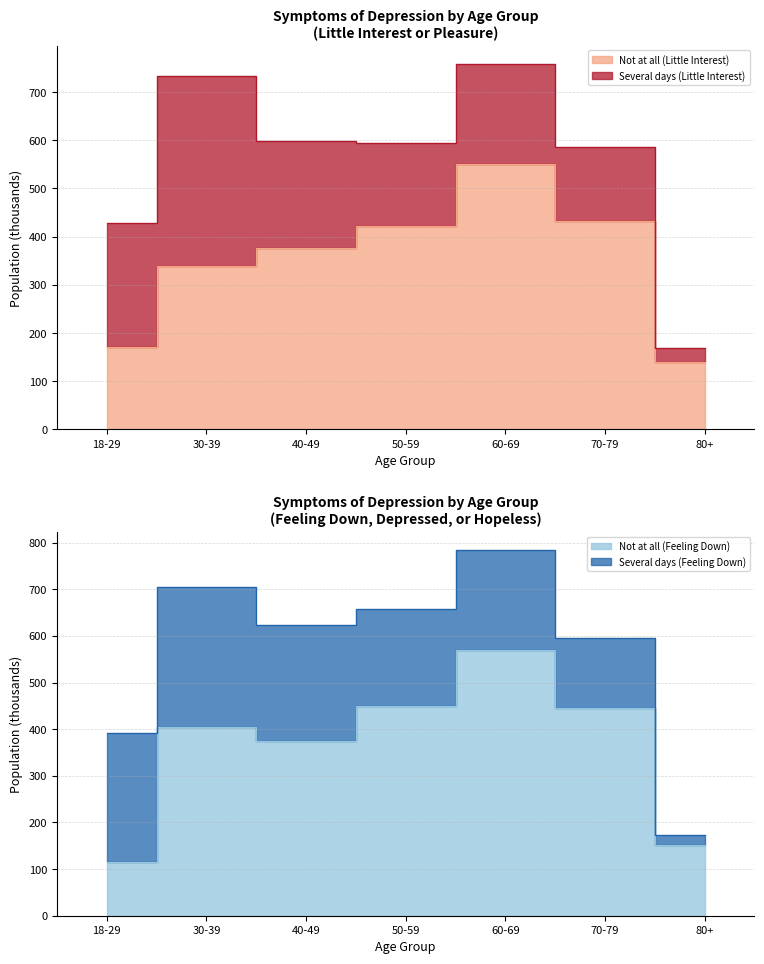

The value of Not at all (Little Interest) at 80+ is 208.1. True or false?

False